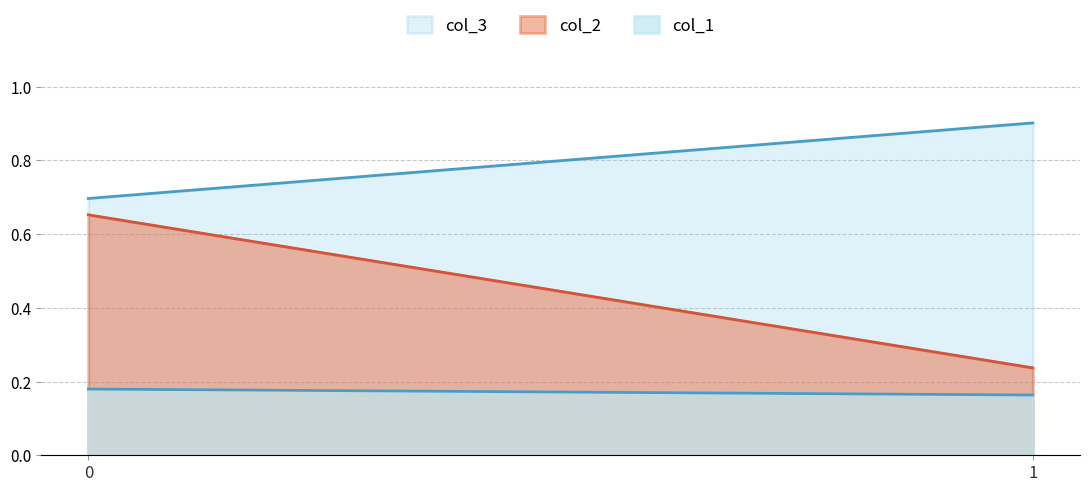

At 0, list the series in order from largest to smallest.

col_3, col_2, col_1